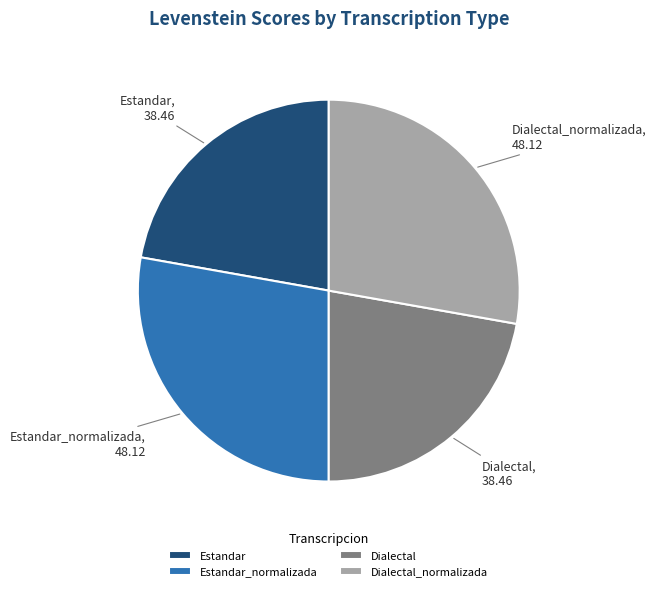

Is there a majority slice in this chart?

No